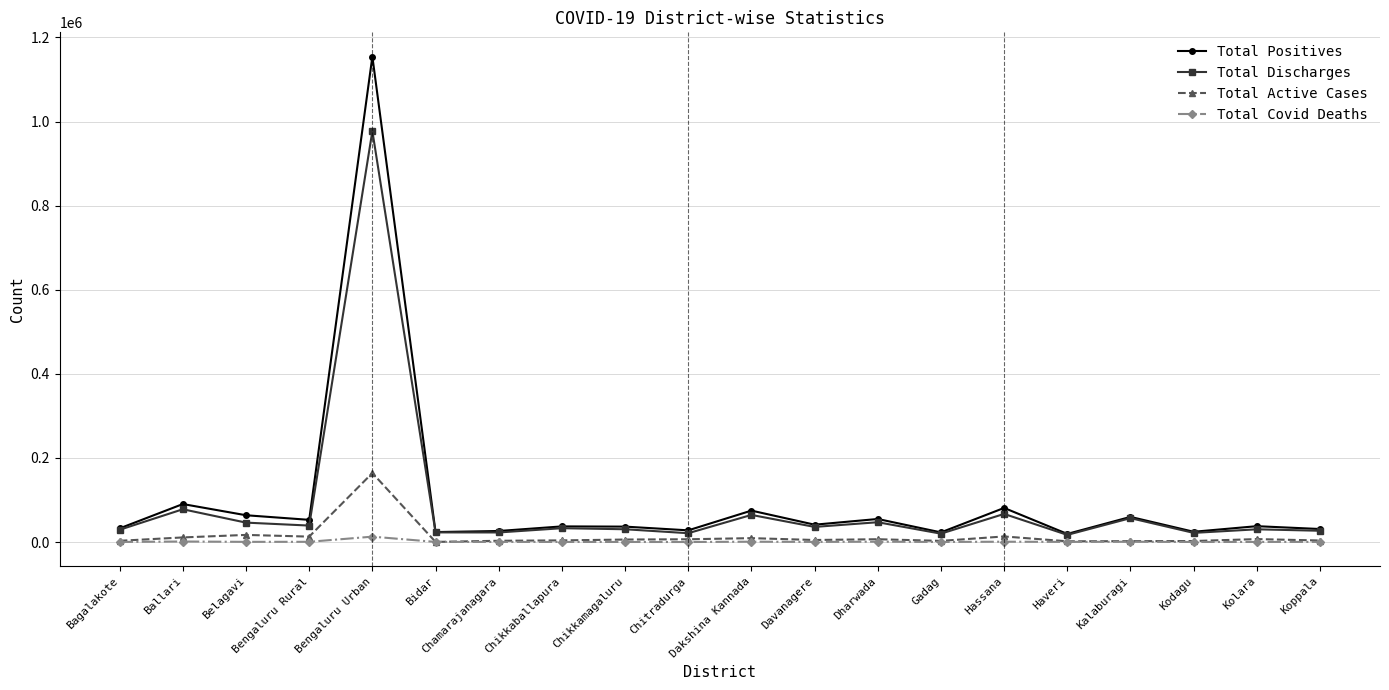

What is the highest value of the Total Positives series?

1154503